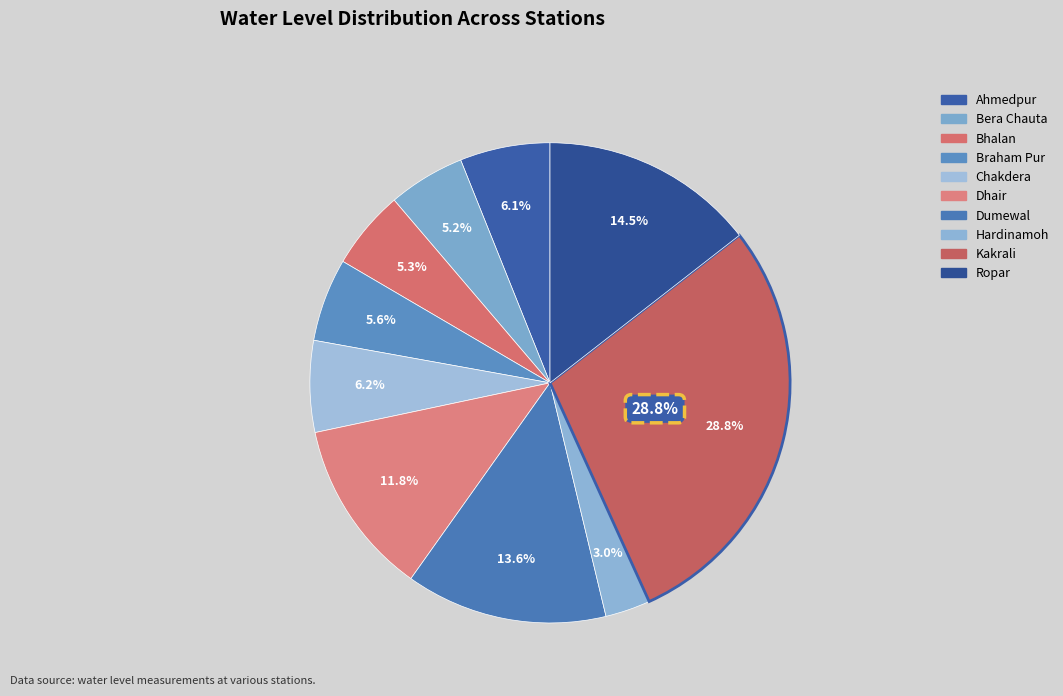

Which has a higher value, Braham Pur or Ahmedpur?

Ahmedpur